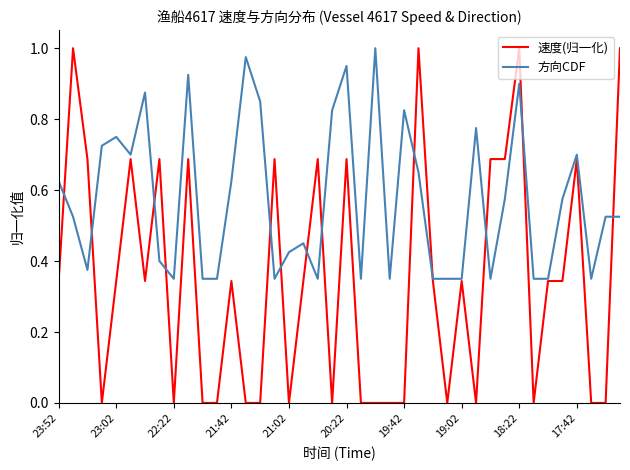

Which series has the largest range (max minus min)?

速度(归一化)